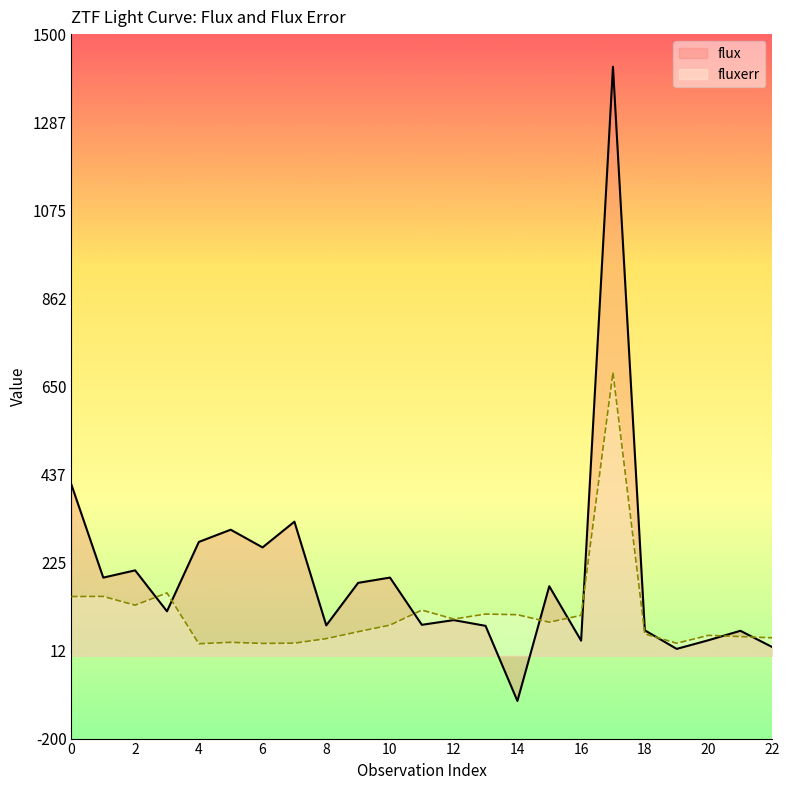

How many lines are shown in the chart?

2